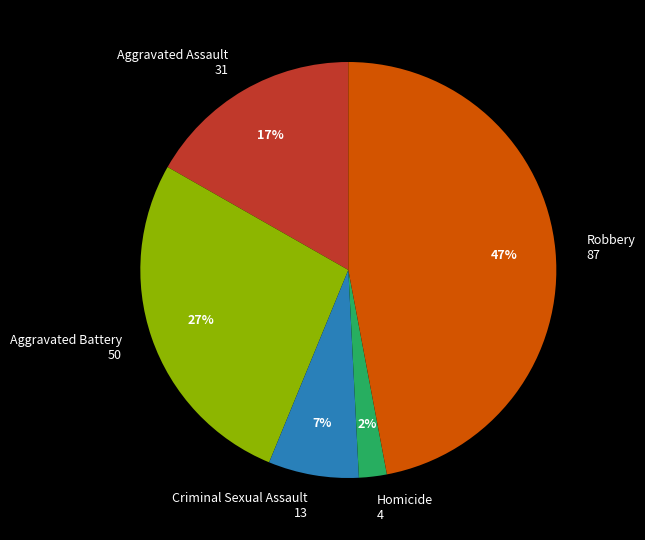

How many segments does this pie chart have?

5